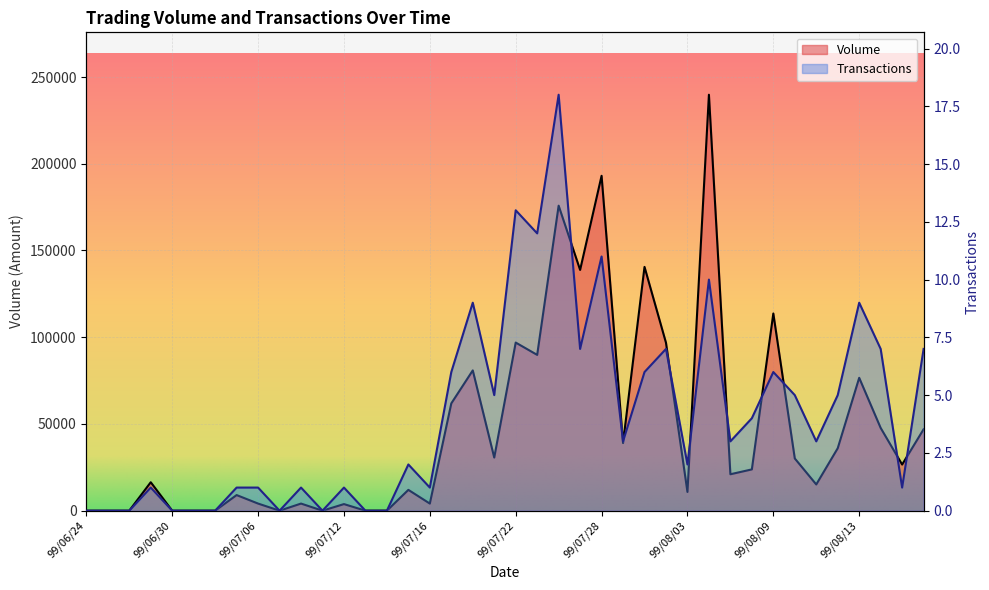

Reading right to left, list all the values displayed in this chart.

Volume: 99/08/18=46930	99/08/17=26600	99/08/16=47700	99/08/13=76600	99/08/12=36000	99/08/11=15120	99/08/10=30100	99/08/09=113680	99/08/06=23800	99/08/05=21000	99/08/04=239800	99/08/03=10800	99/08/02=96810	99/07/30=140550	99/07/29=39000	99/07/28=193050	99/07/27=138800	99/07/26=175840	99/07/23=89820	99/07/22=96920	99/07/21=30620	99/07/20=80870	99/07/19=61850	99/07/16=4100	99/07/15=12000	99/07/14=0	99/07/13=0	99/07/12=3800	99/07/09=0	99/07/08=4100	99/07/07=0	99/07/06=4100	99/07/05=9000	99/07/02=0	99/07/01=0	99/06/30=0	99/06/29=16400	99/06/28=0	99/06/25=0	99/06/24=0
Transactions: 99/08/18=7	99/08/17=1	99/08/16=7	99/08/13=9	99/08/12=5	99/08/11=3	99/08/10=5	99/08/09=6	99/08/06=4	99/08/05=3	99/08/04=10	99/08/03=2	99/08/02=7	99/07/30=6	99/07/29=3	99/07/28=11	99/07/27=7	99/07/26=18	99/07/23=12	99/07/22=13	99/07/21=5	99/07/20=9	99/07/19=6	99/07/16=1	99/07/15=2	99/07/14=0	99/07/13=0	99/07/12=1	99/07/09=0	99/07/08=1	99/07/07=0	99/07/06=1	99/07/05=1	99/07/02=0	99/07/01=0	99/06/30=0	99/06/29=1	99/06/28=0	99/06/25=0	99/06/24=0